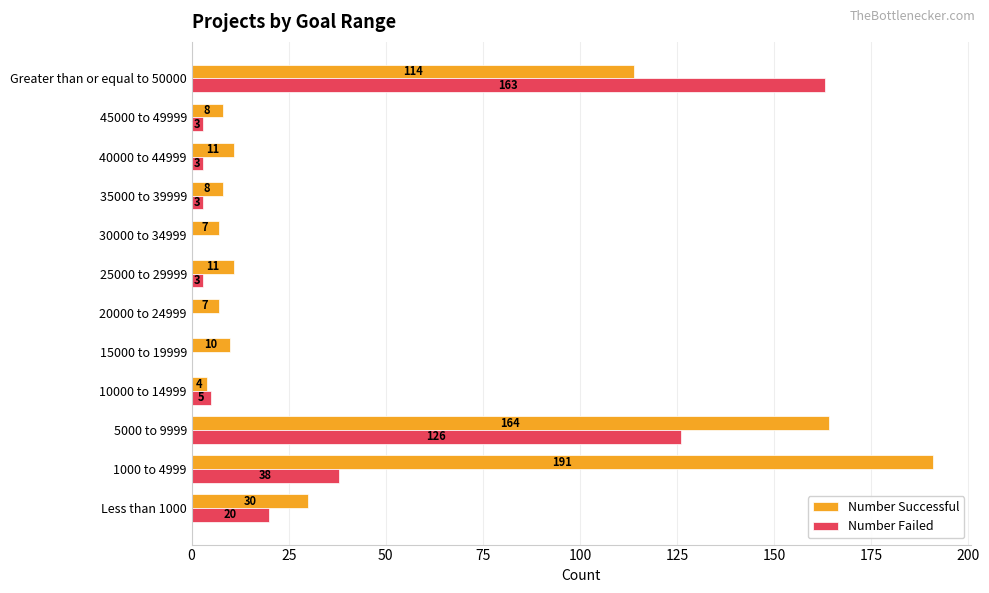

What are all the series names shown in the legend?

Number Successful, Number Failed